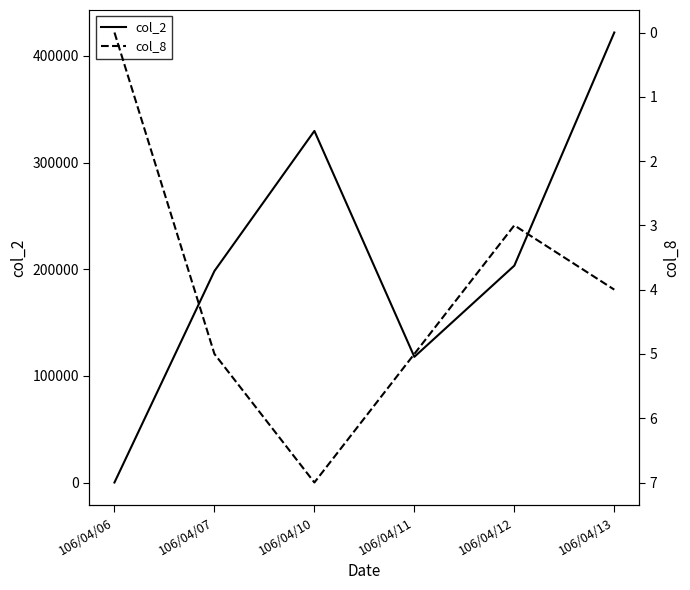

How many data points in col_2 are above 203370?

2